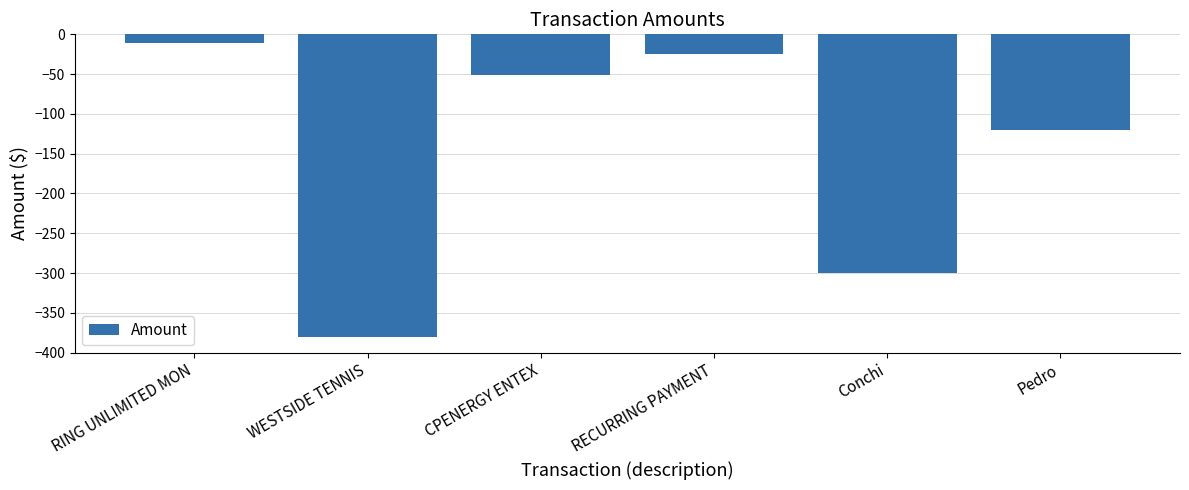

At which category does the chart reach its minimum across all series?

WESTSIDE TENNIS